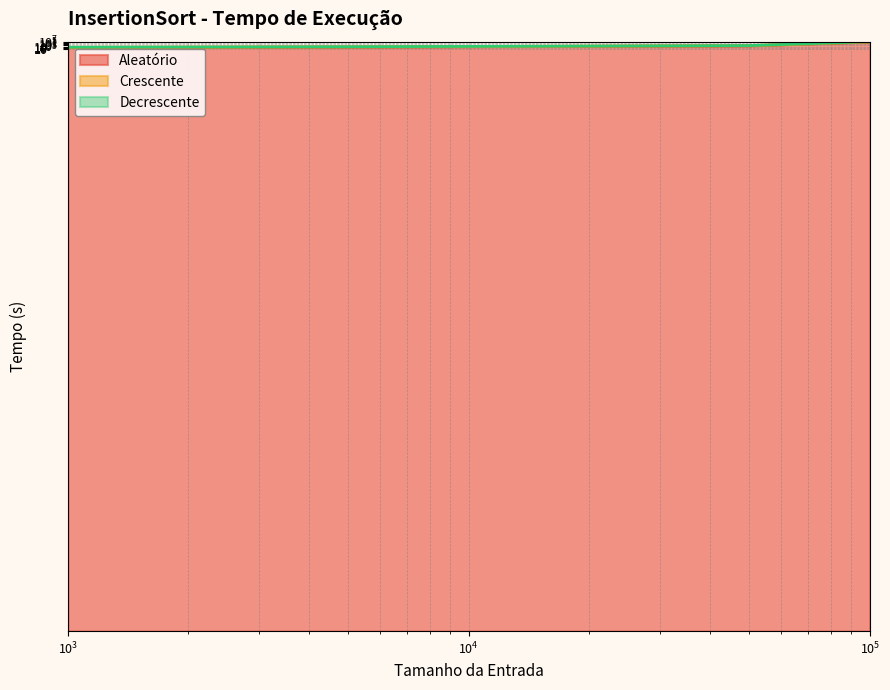

The Crescente series shows 0.0 at 5000. True or false?

True